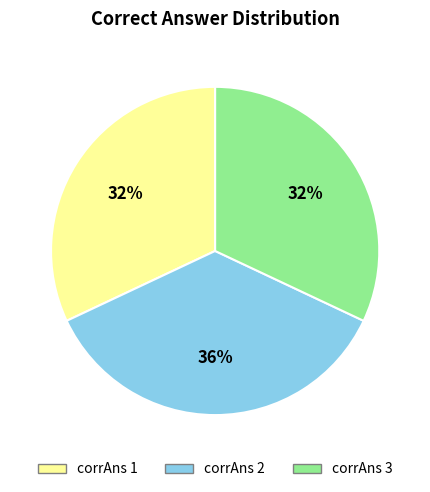

Does any single category account for the majority?

No